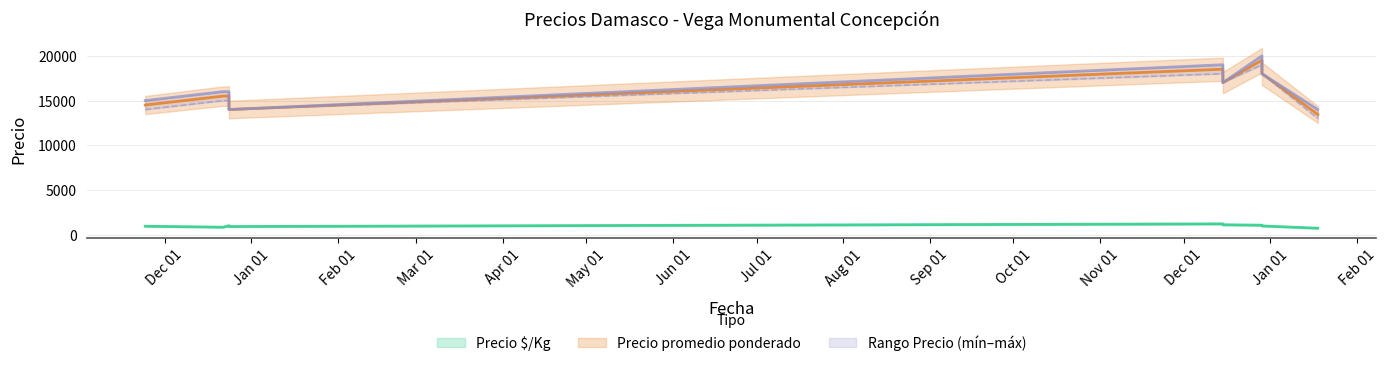

What is the maximum value for Precio máximo?

20000